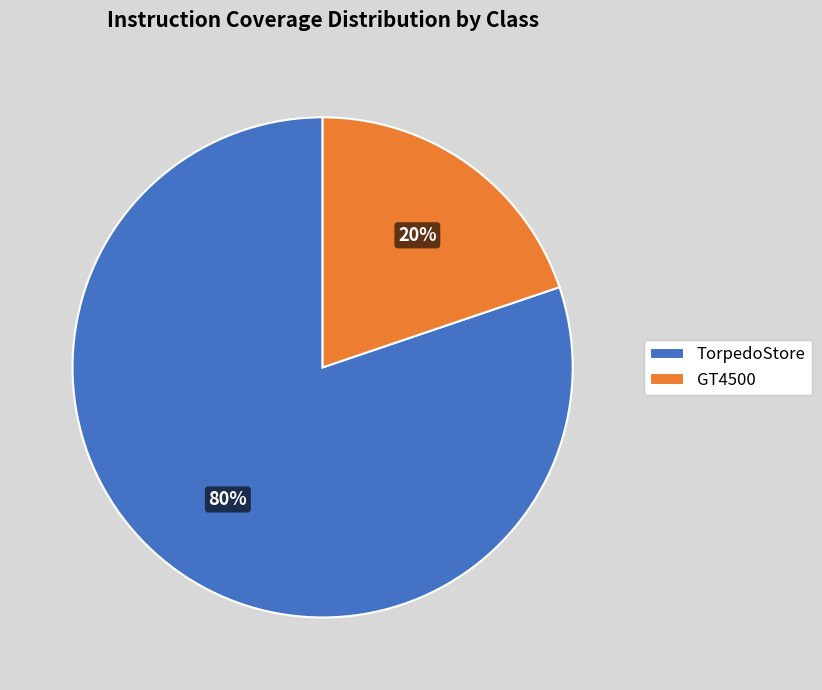

How many slices are in this pie chart?

2